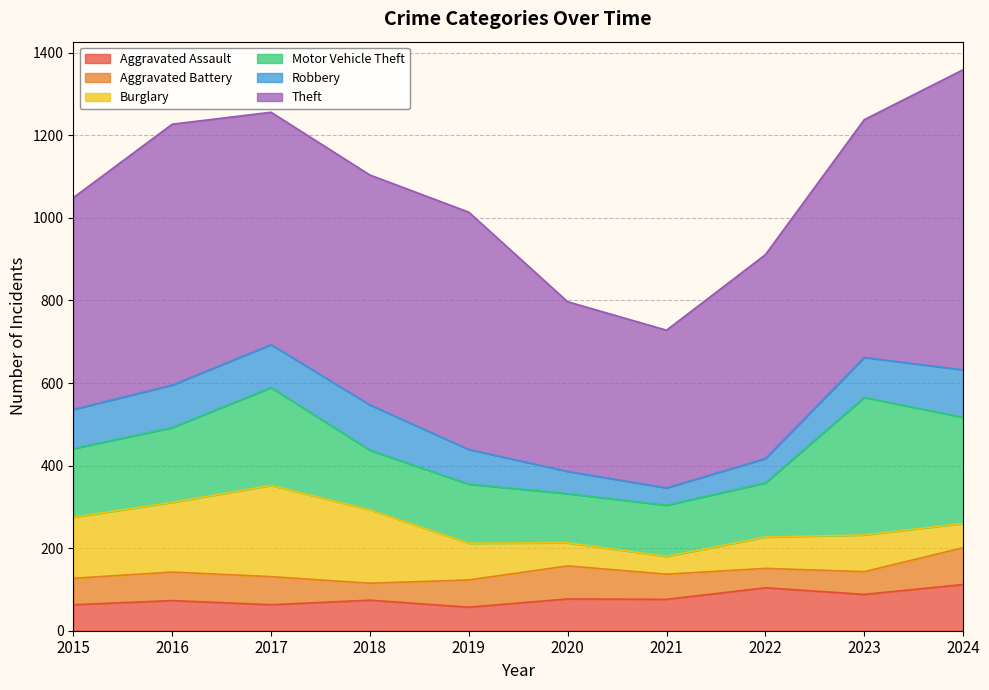

The value of Aggravated Assault at 2023 is 88. True or false?

True